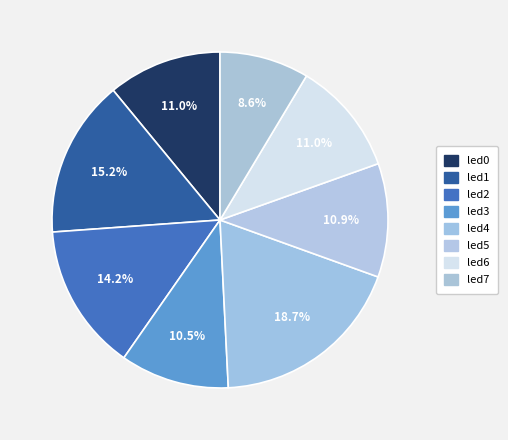

Is there any slice that represents more than half of the pie?

No